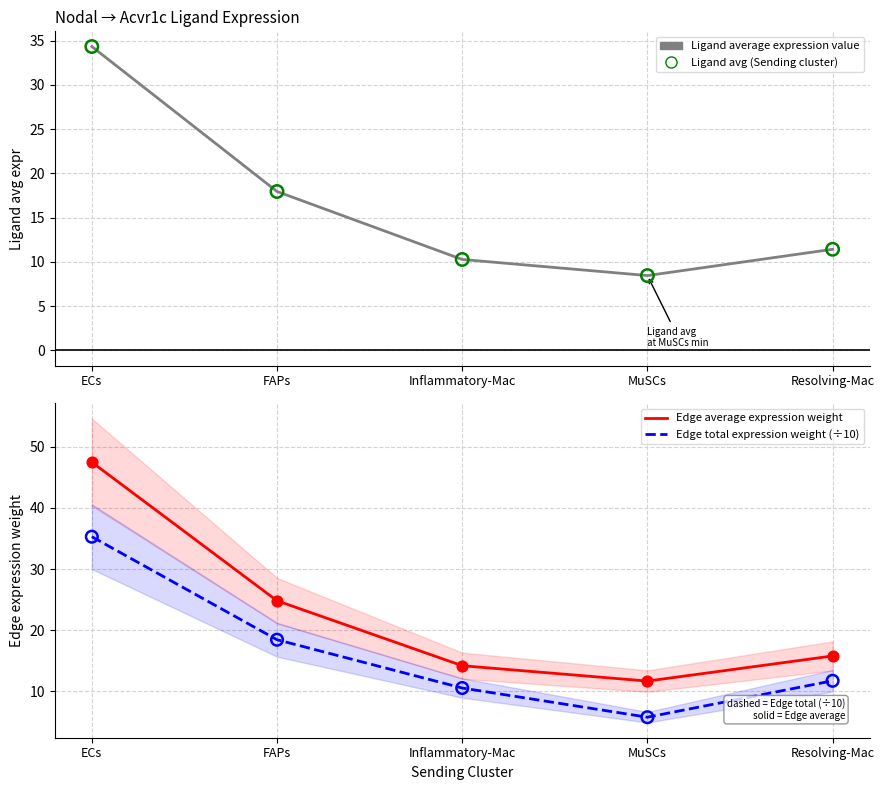

At which category is the sum across all series the highest?

ECs